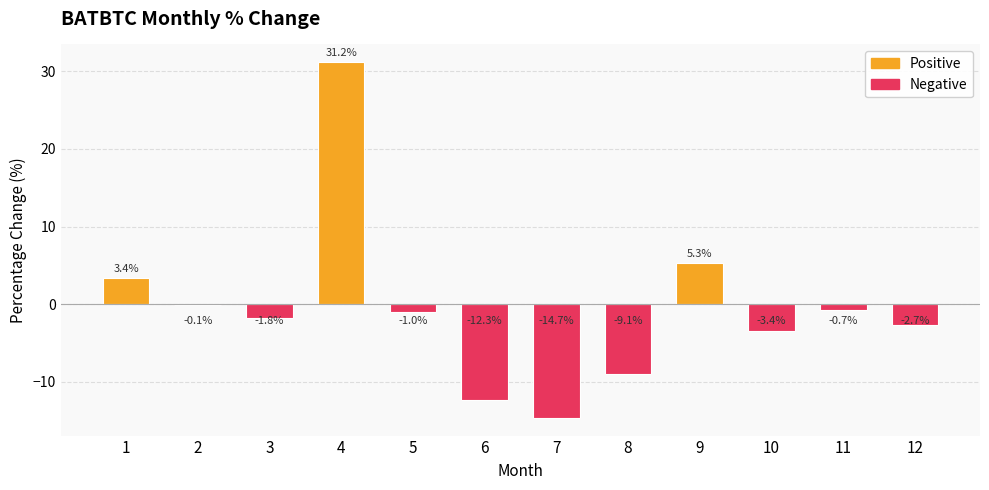

Which label corresponds to the largest value in the chart?

4